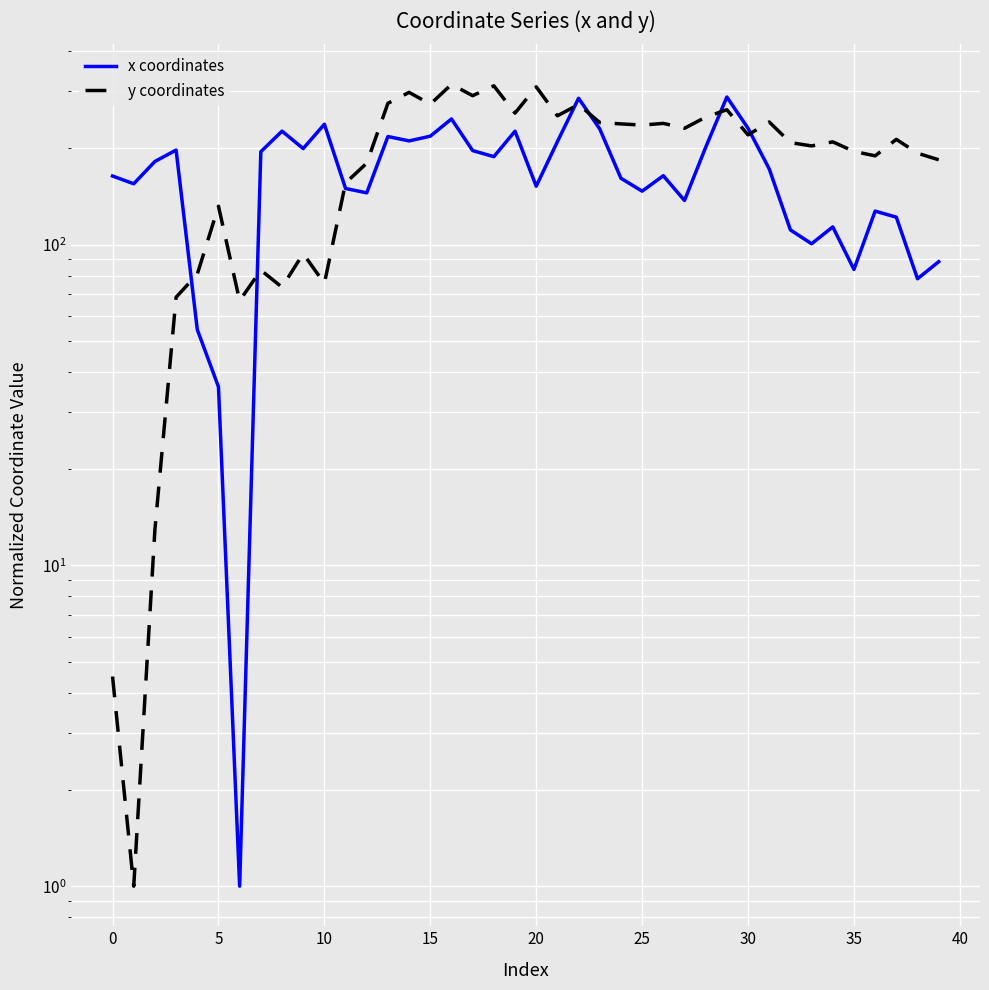

True or false: x coordinates has a value of 145.2 at 22.

False